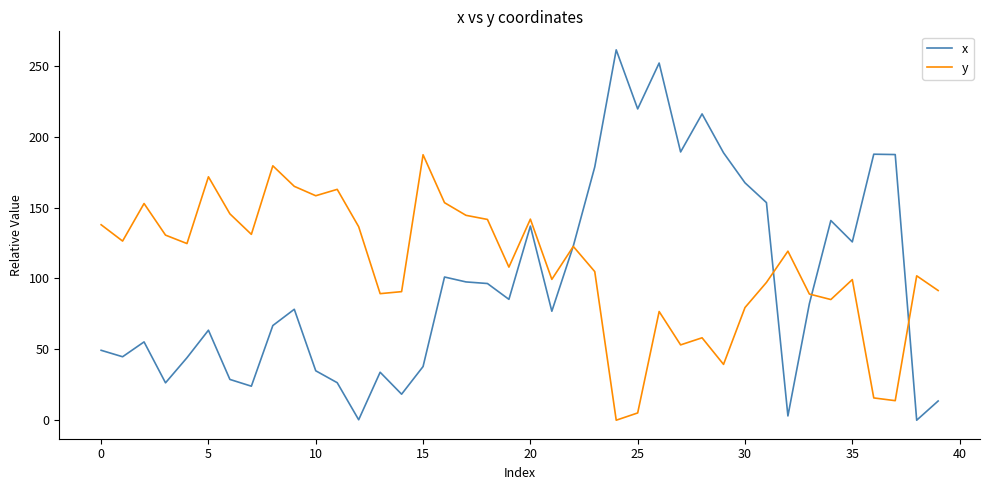

What is the sum of all x values?

3917.7